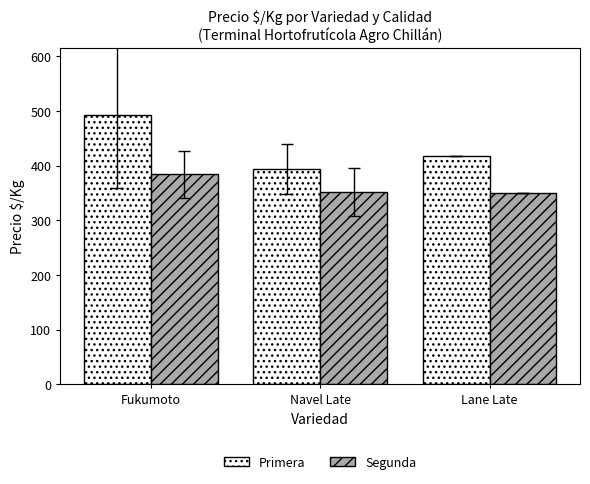

What is the lowest value of the Segunda series?

350.0